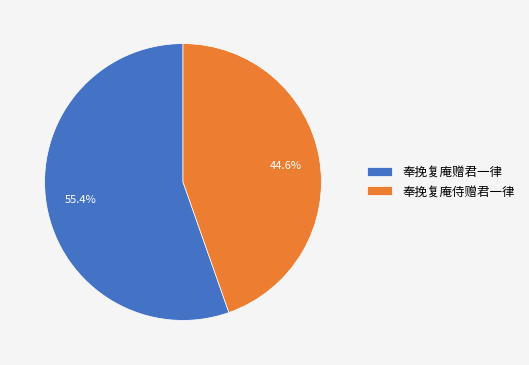

How many segments does this pie chart have?

2